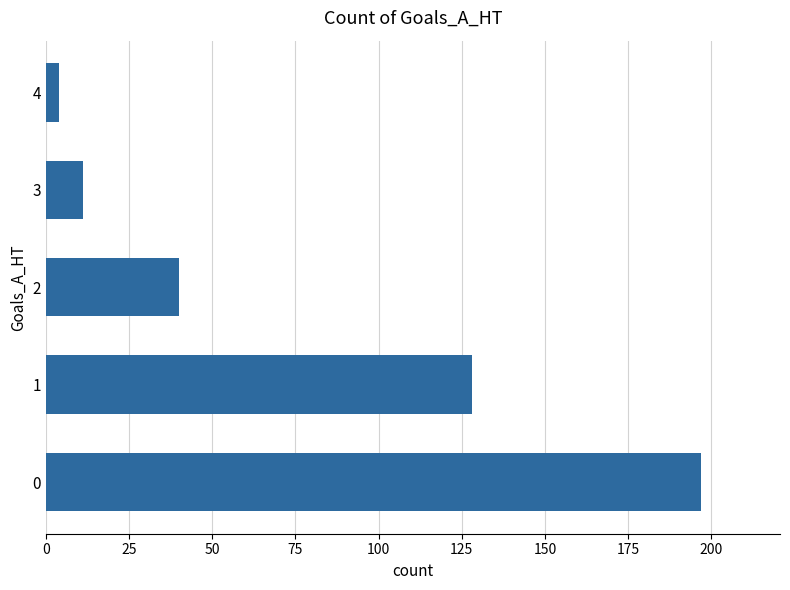

Reading bottom to top, transcribe all the data shown in this chart.

0=197	1=128	2=40	3=11	4=4